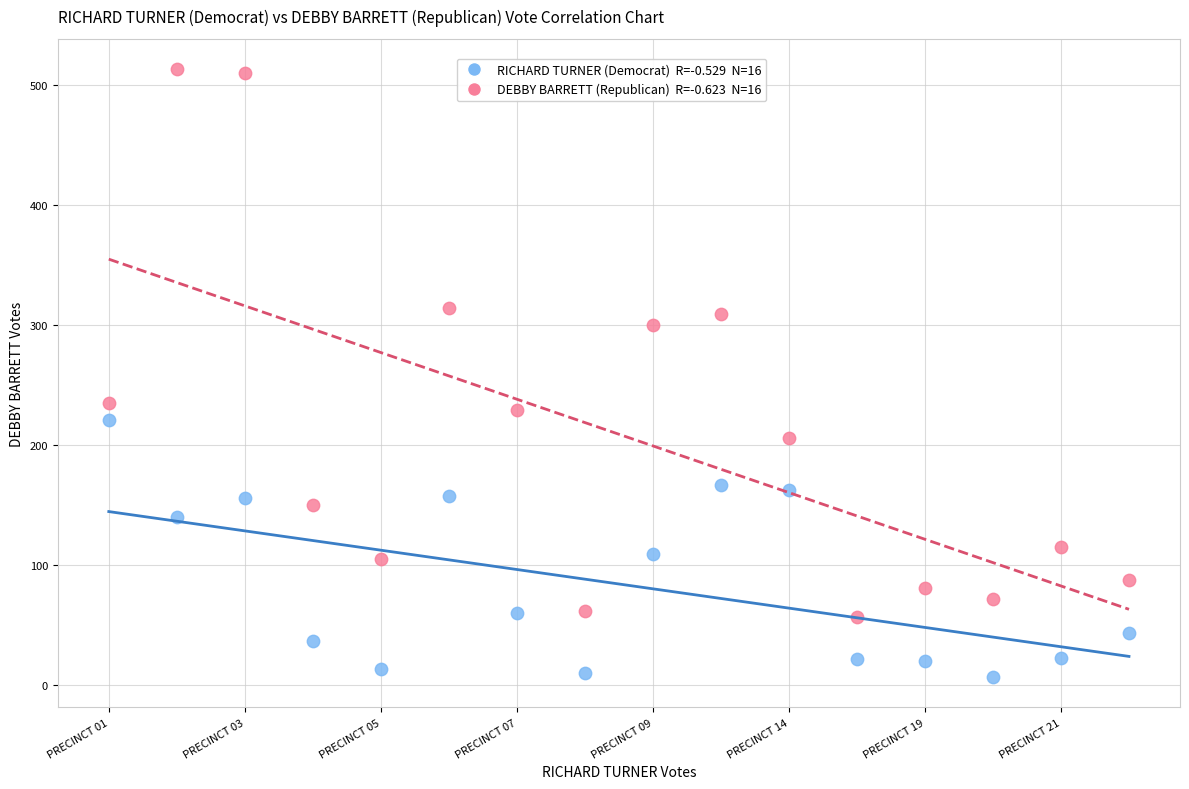

Across all data points, what is the range of Y values (max minus min)?

506